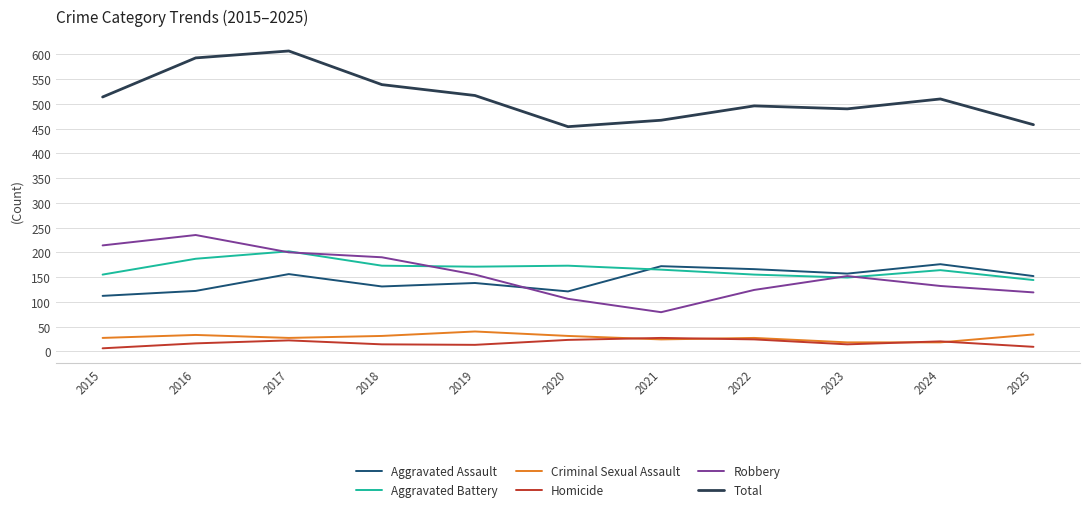

What is the difference between the highest and lowest values at 2020?

431